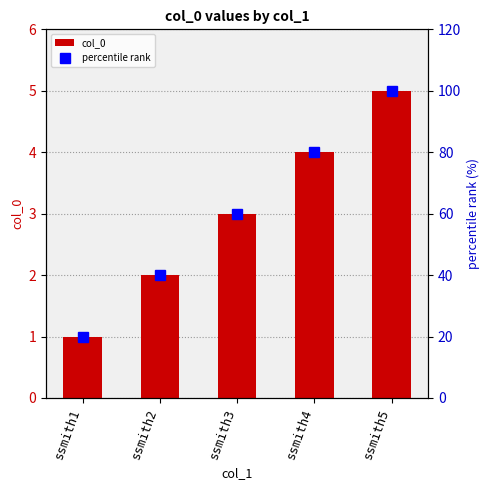

How many groups of bars are there?

5